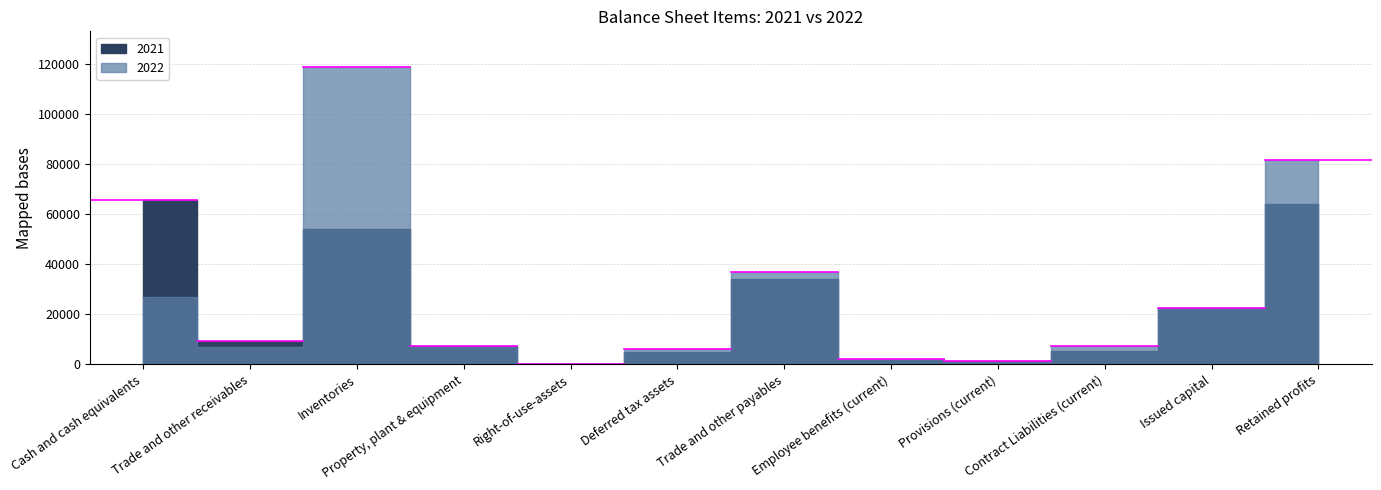

At which category does 2021 reach its first local peak?

Inventories